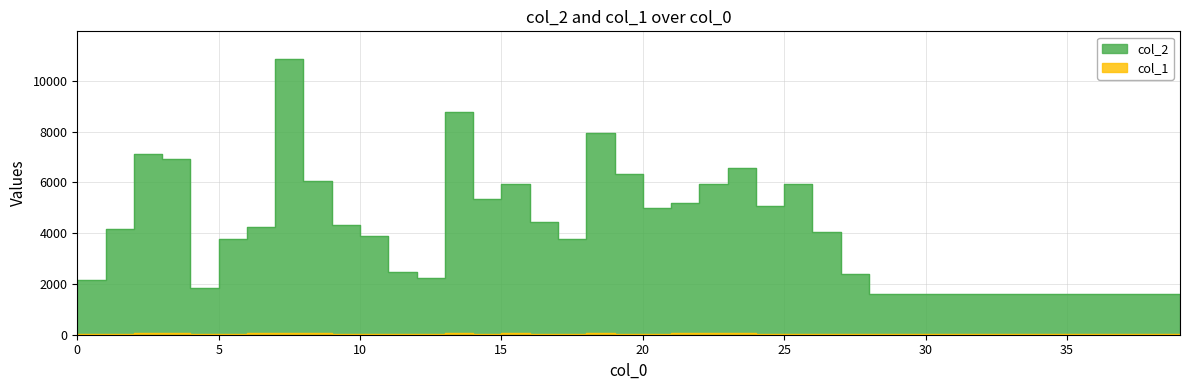

Reading right to left, list all the values displayed in this chart.

col_2: 1624	1624	1624	1624	1624	1624	1624	1624	1624	1624	1624	1624	2385	4047	5932	5066	6579	5933	5195	4980	6322	7935	3776	4446	5943	5345	8774	2240	2484	3907	4341	6040	10869	4254	3754	1848	6918	7113	4176	2171
col_1: 29	29	29	29	29	29	29	29	29	29	29	29	33	35	46	39	70	50	56	40	46	67	41	40	57	44	73	22	22	33	36	55	73	52	43	33	53	52	37	28